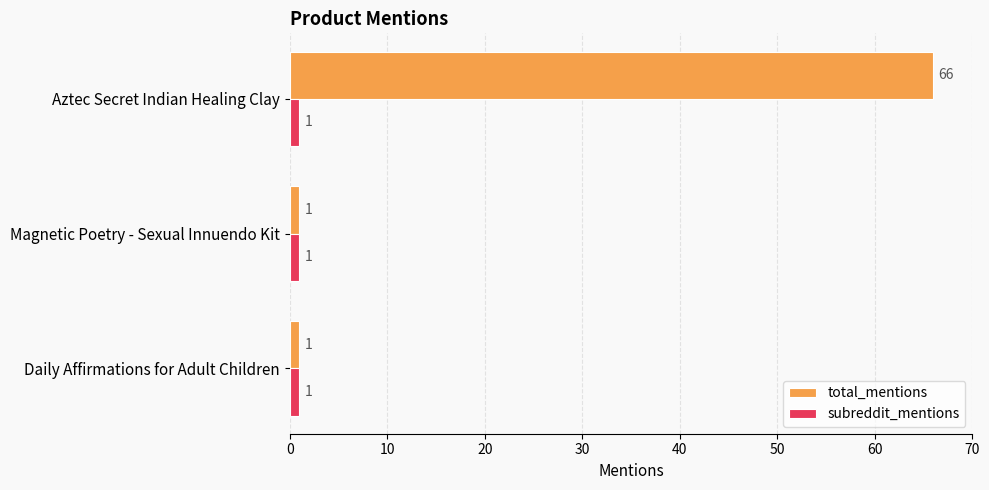

True or false: subreddit_mentions has a value of 1 at Aztec Secret Indian Healing Clay.

True